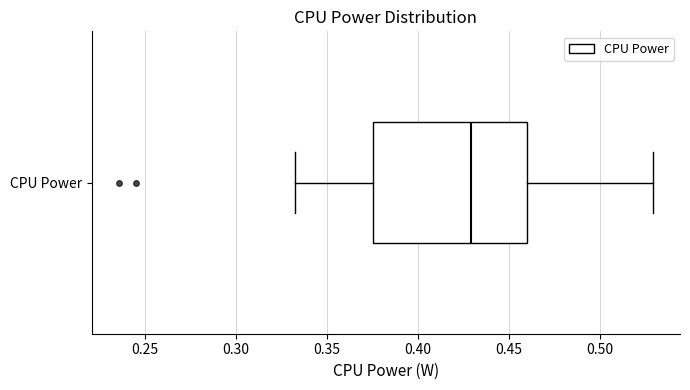

Where does the right whisker of the box for CPU Power end on the x-axis? The values are not printed on the chart, so give them approximately, as read against the axis.

0.530